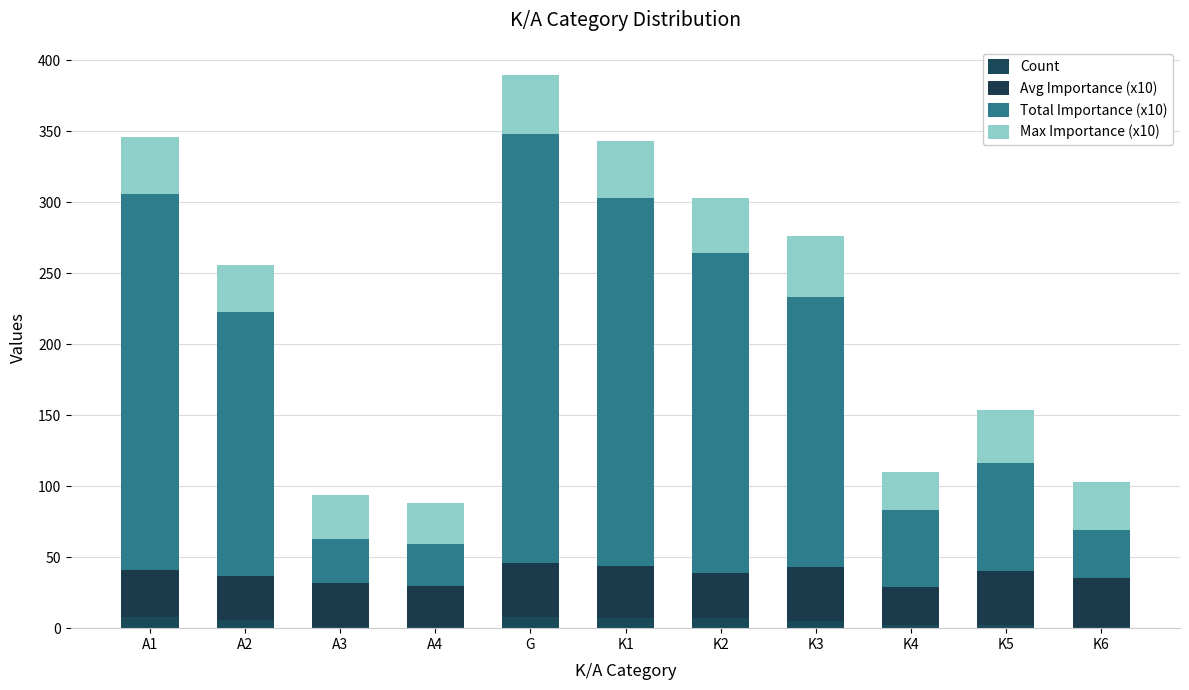

Are the bars grouped side by side (vs. stacked)?

No